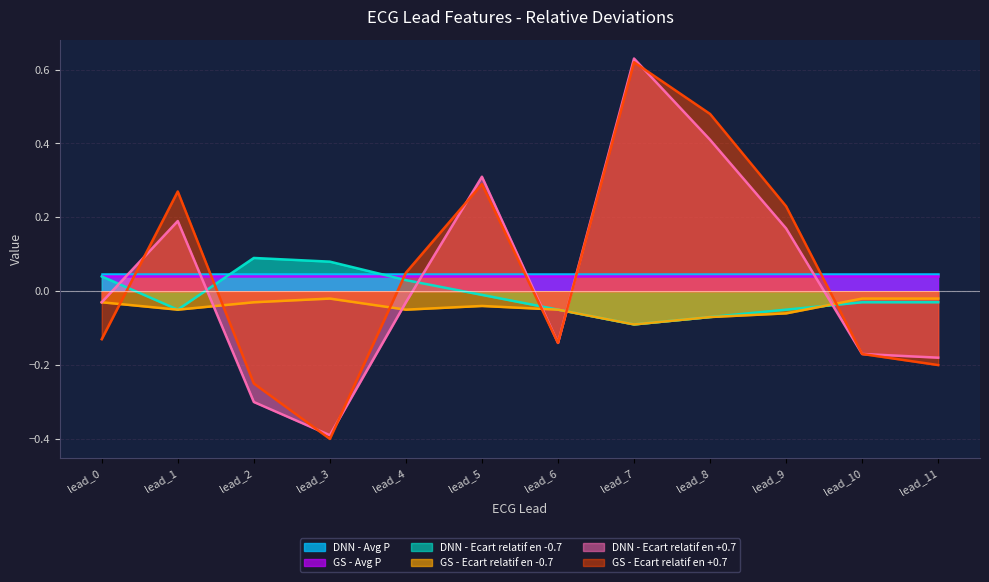

How many interior local peaks does the GS - Ecart relatif en -0.7 series have?

2